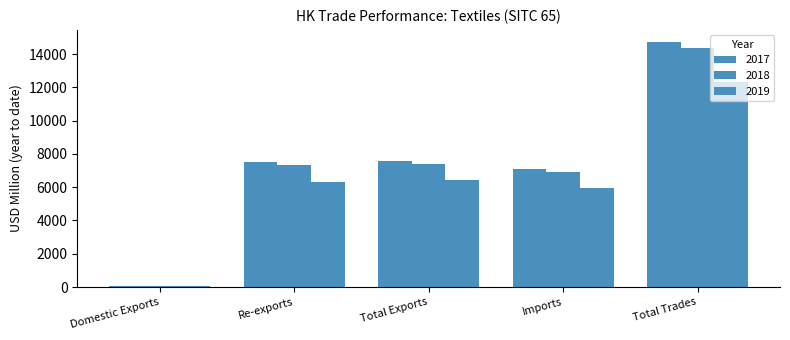

List the series in order of their peak value, highest first.

2017, 2018, 2019